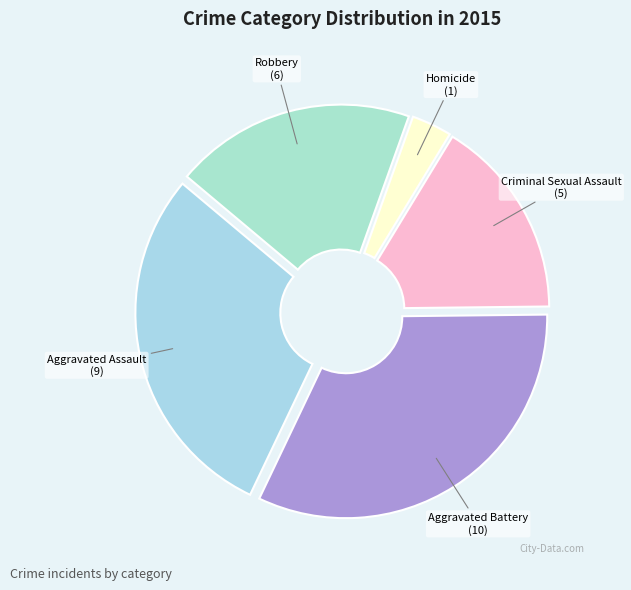

What is the ratio of the value at Aggravated Assault to the value at Aggravated Battery?

0.9